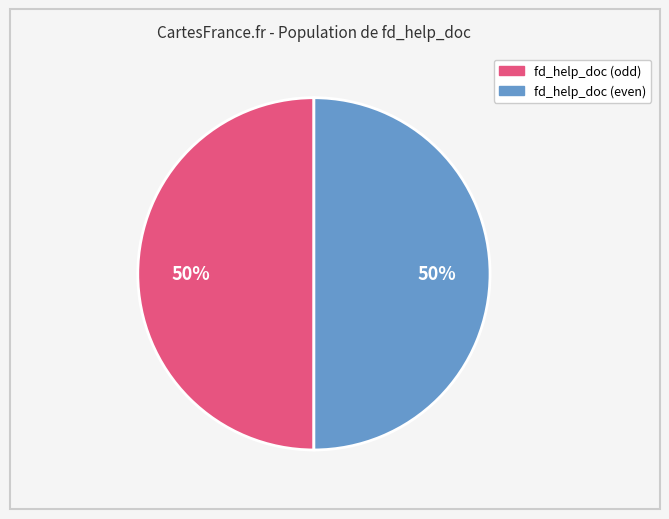

To the nearest percent, what is the average slice percentage?

50%